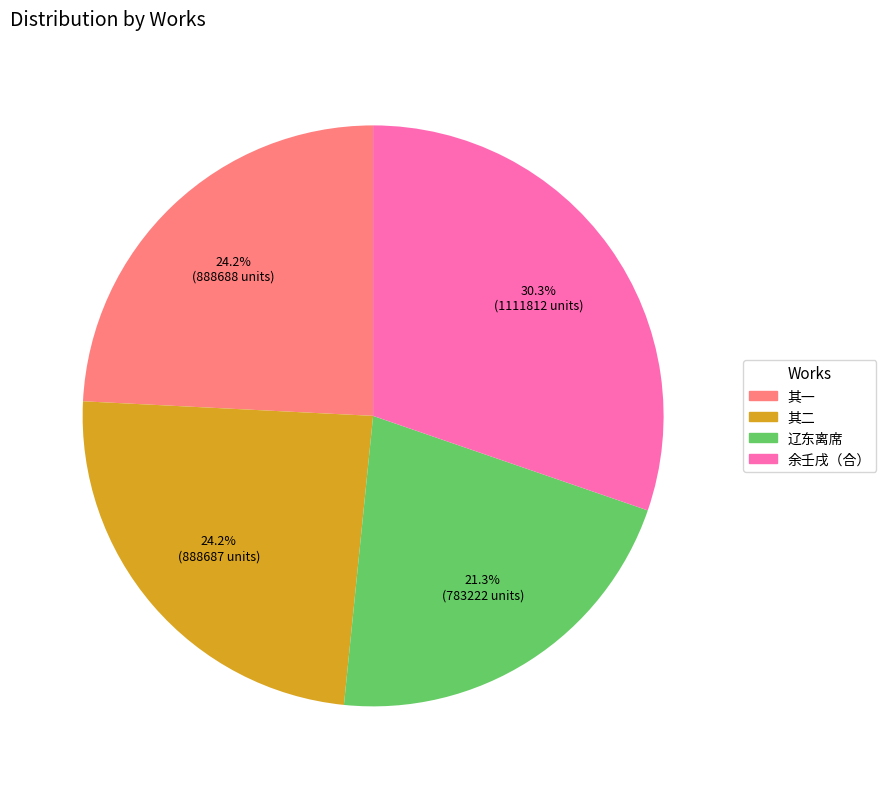

How many segments does this pie chart have?

4